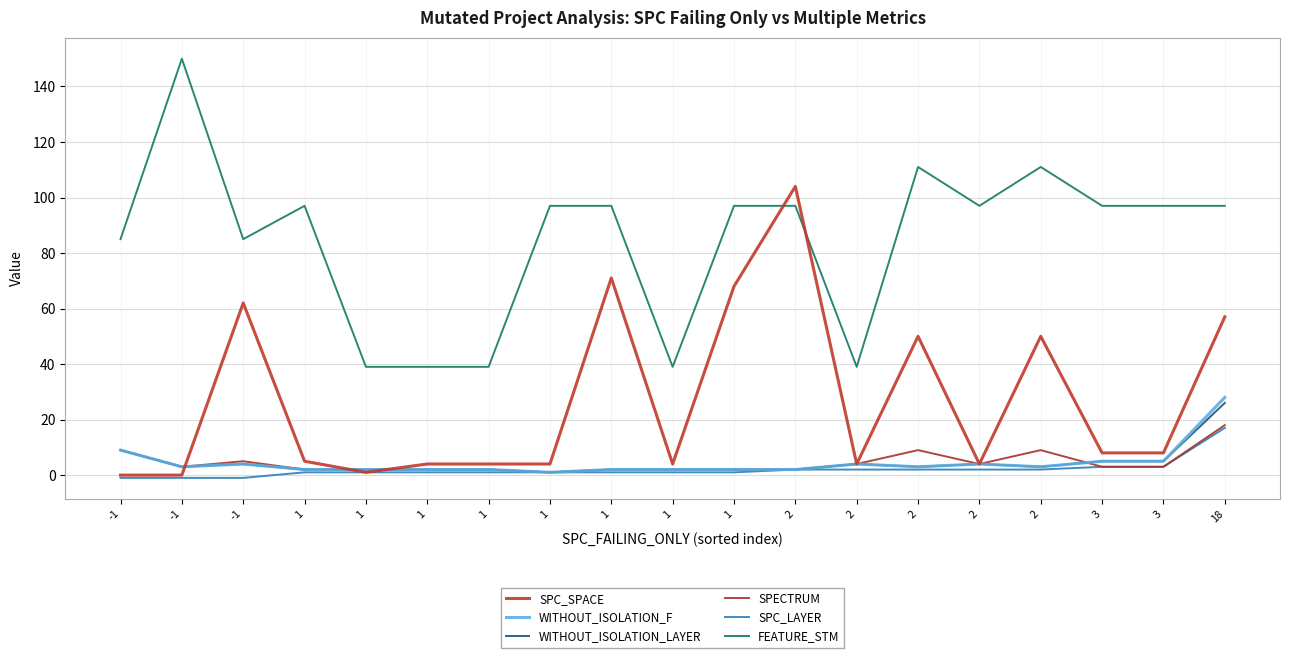

After their last crossing, which series has the higher values: SPECTRUM or WITHOUT_ISOLATION_LAYER?

WITHOUT_ISOLATION_LAYER